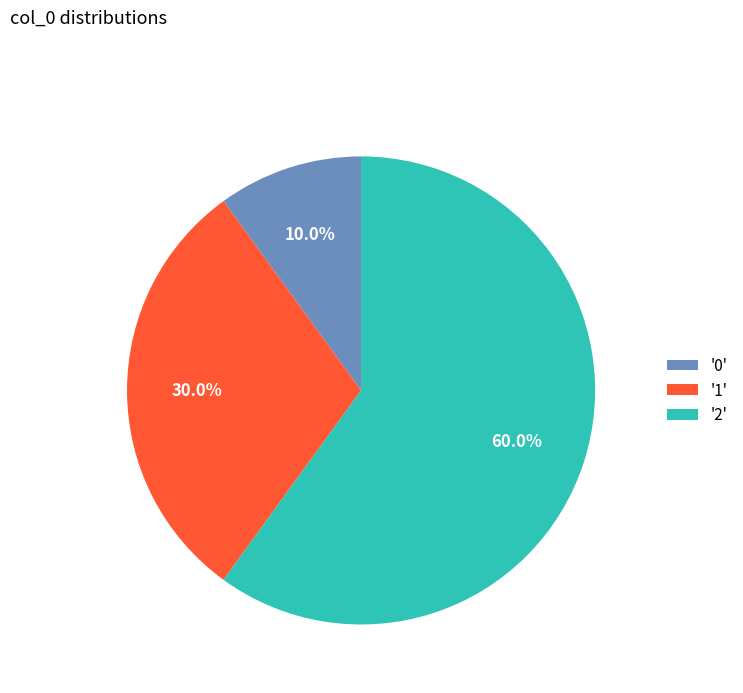

Which has a higher value, '2' or '1'?

'2'